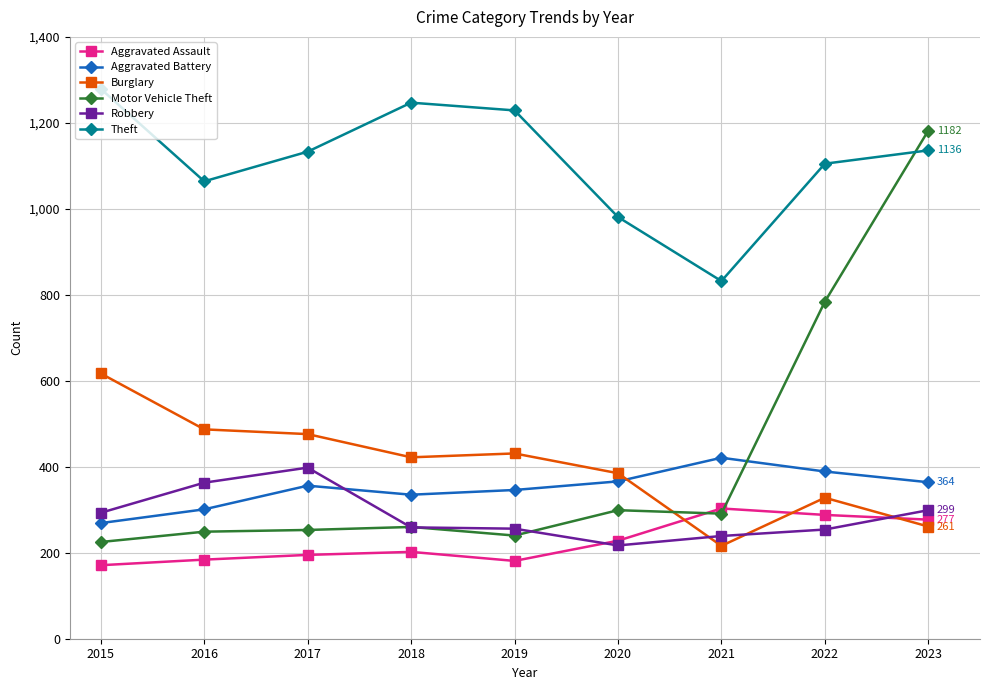

How many data points in Burglary are less than 422?

4